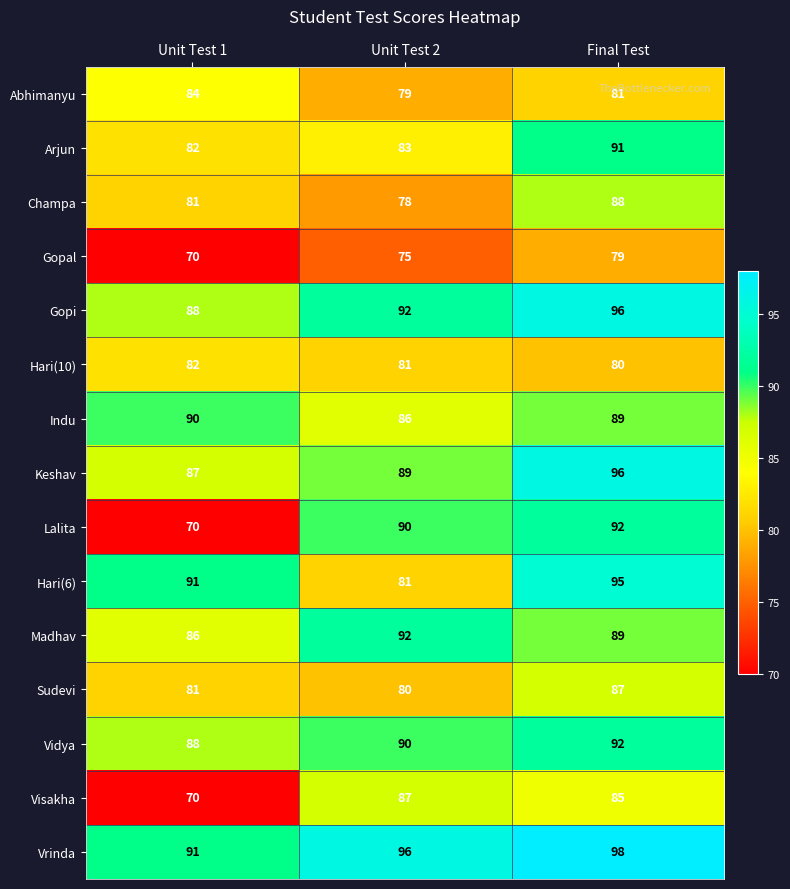

Is it true that Indu equals 89 at Final Test?

True